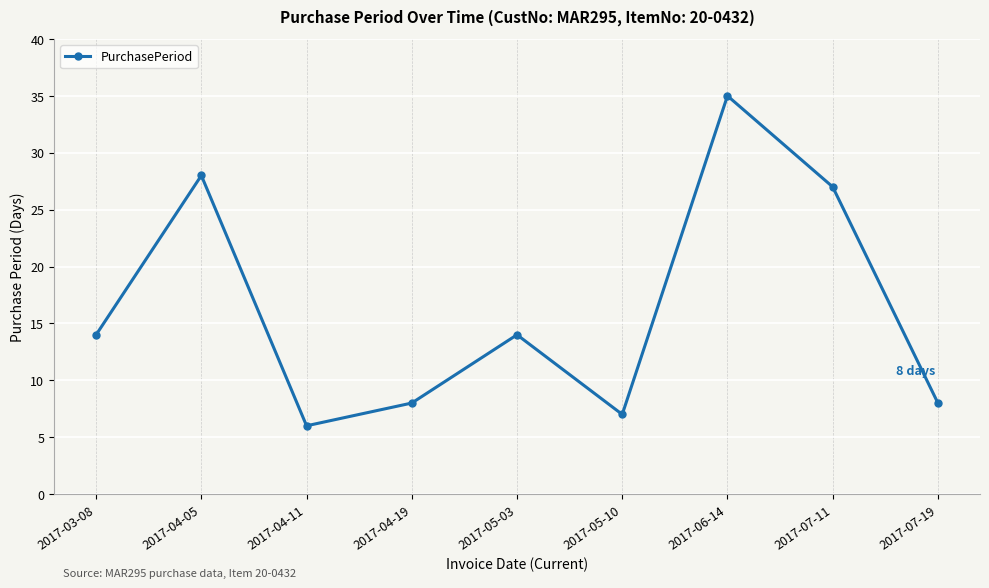

Which label corresponds to the smallest value in the chart?

2017-04-11